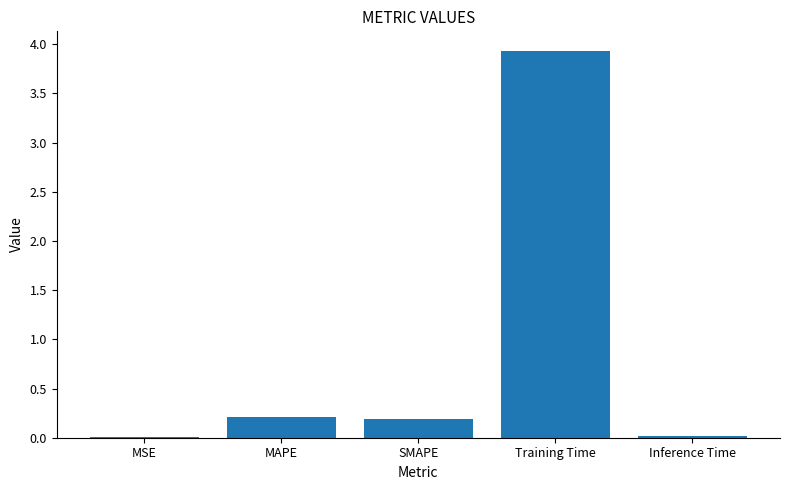

Are the bars horizontal?

No